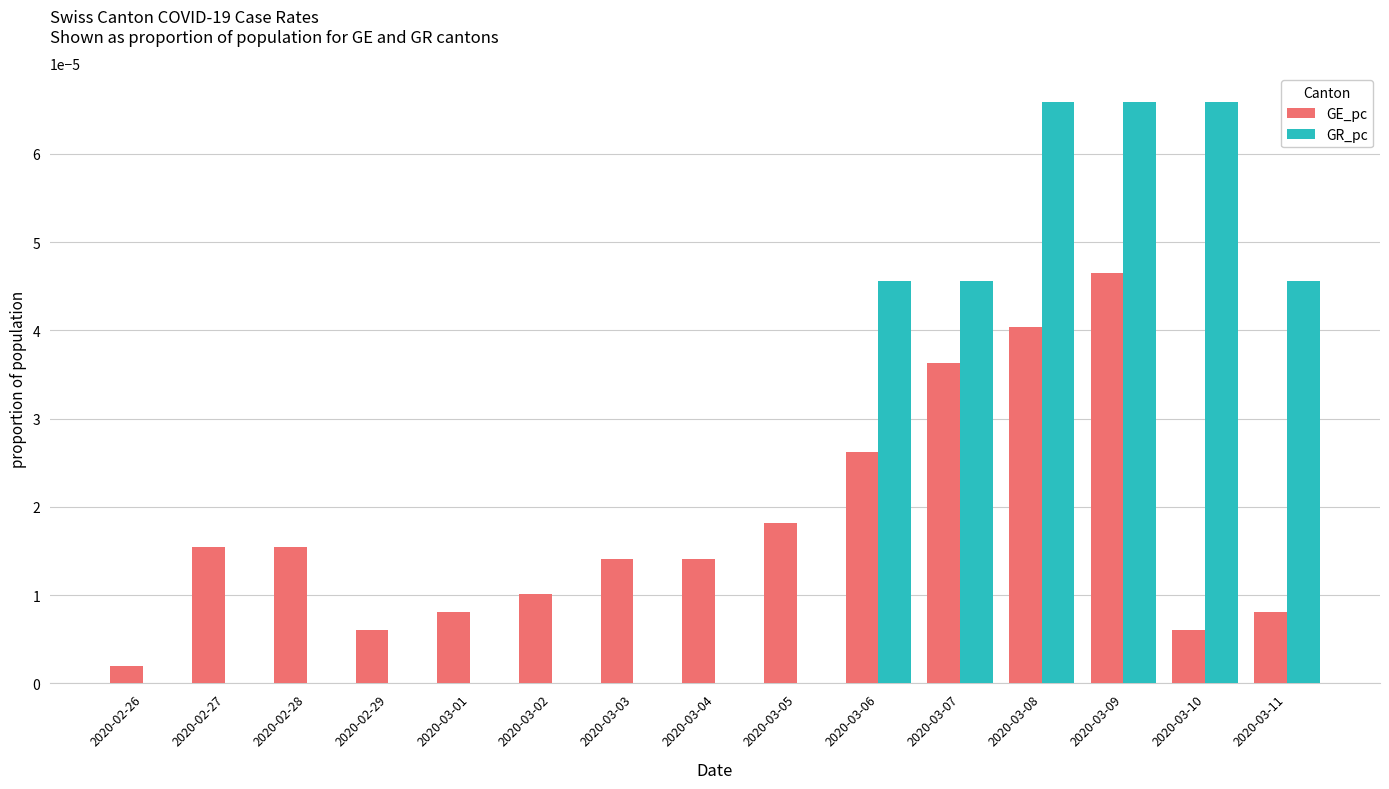

The GE_pc series shows 0.0 at 2020-02-28. True or false?

True